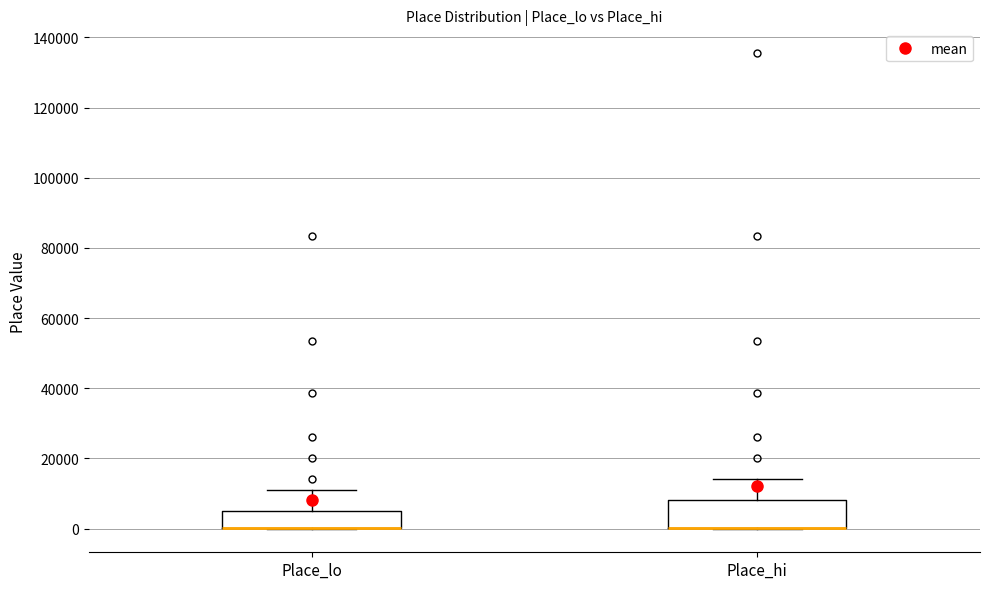

Which box is the tallest, from its lower edge to its upper edge?

Place_hi